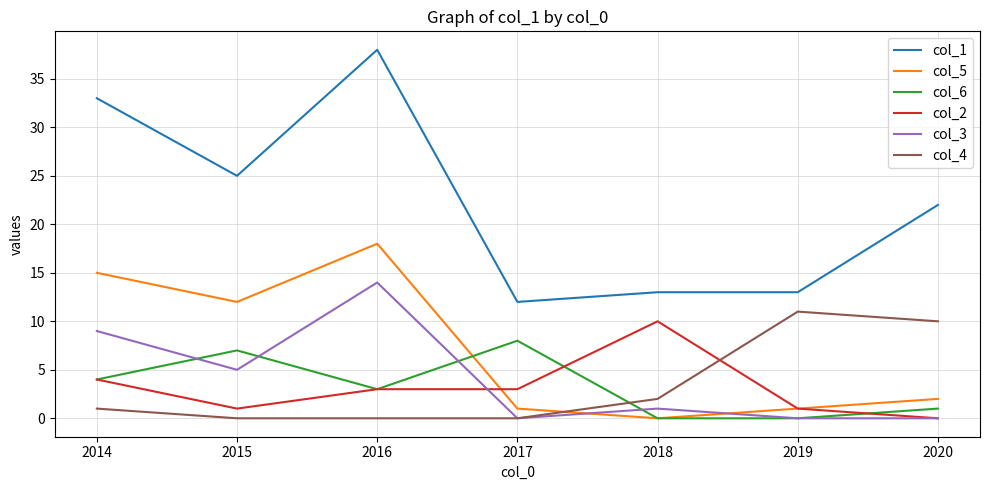

Reading left to right, what are all the values shown in this chart?

col_1: 33	25	38	12	13	13	22
col_5: 15	12	18	1	0	1	2
col_6: 4	7	3	8	0	0	1
col_2: 4	1	3	3	10	1	0
col_3: 9	5	14	0	1	0	0
col_4: 1	0	0	0	2	11	10